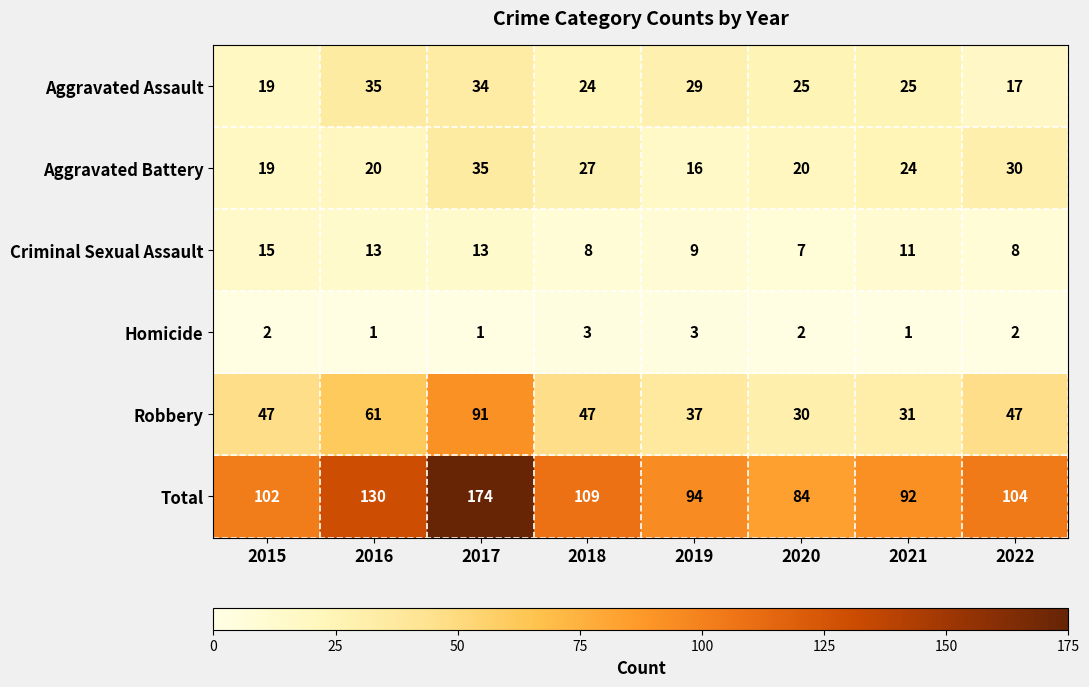

At which label is Total closest to 129?

2016